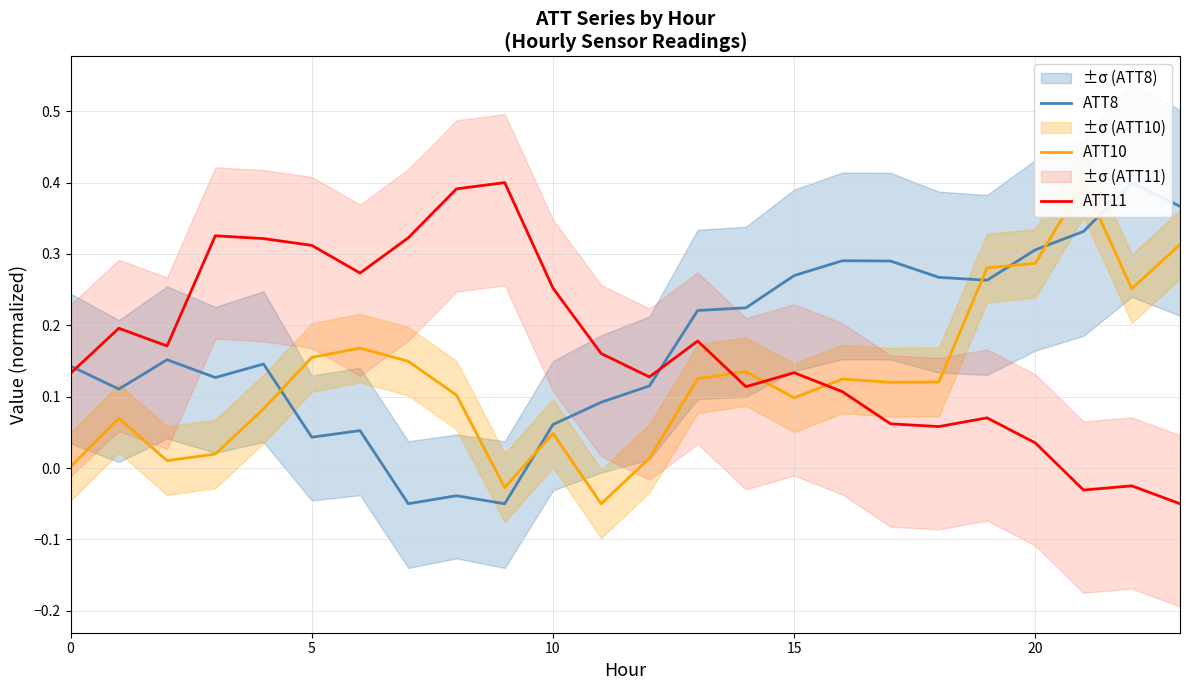

What is the spread (max minus min) of values at 17?

0.2